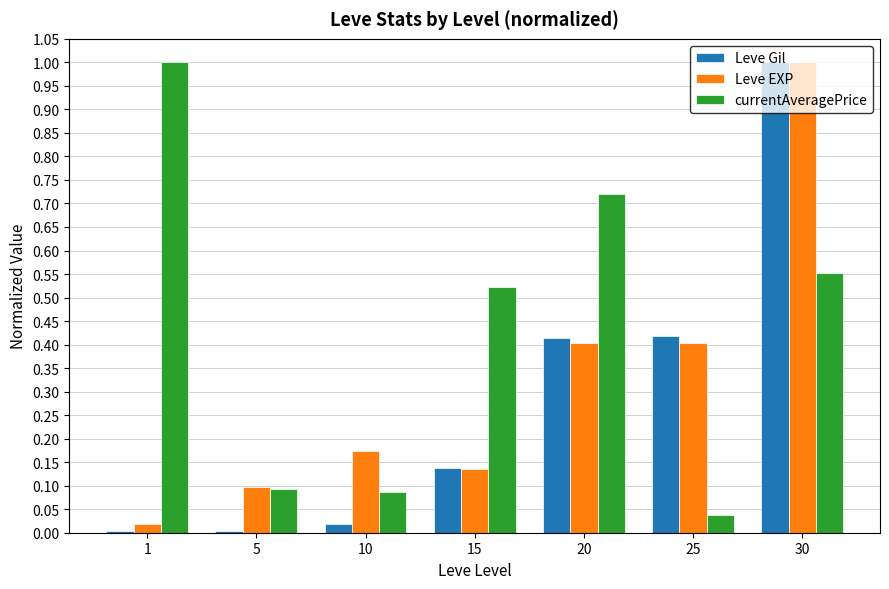

Between 5 and 15, which series saw the biggest shift?

currentAveragePrice